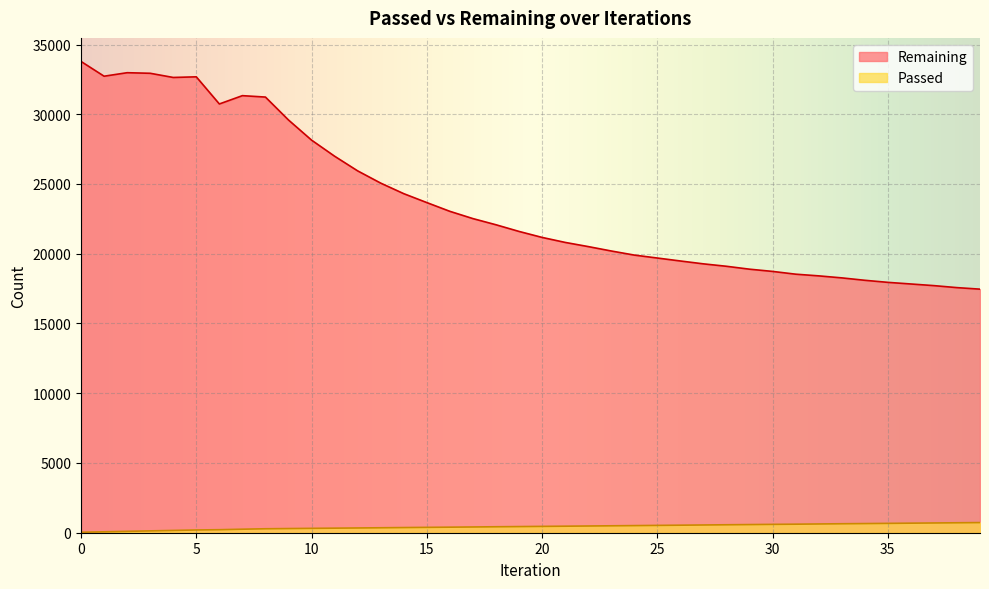

What is the difference between the maximum and minimum values in the Passed series?

694